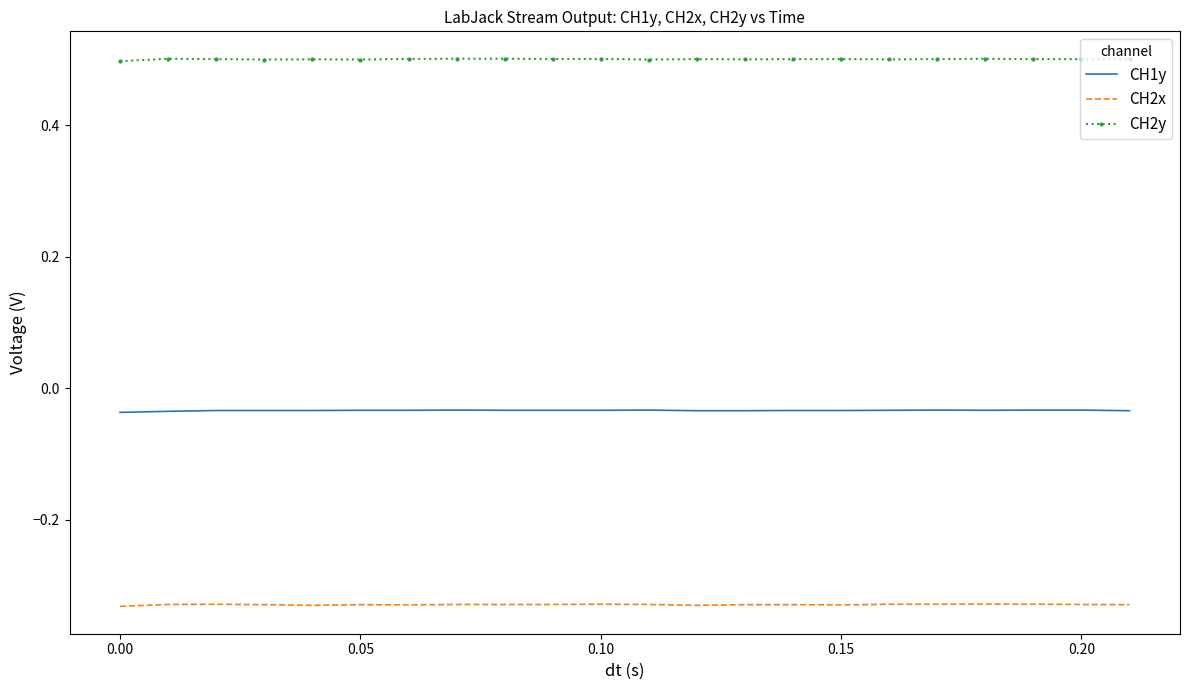

True or false: CH2y has more than 2 interior local peaks.

True